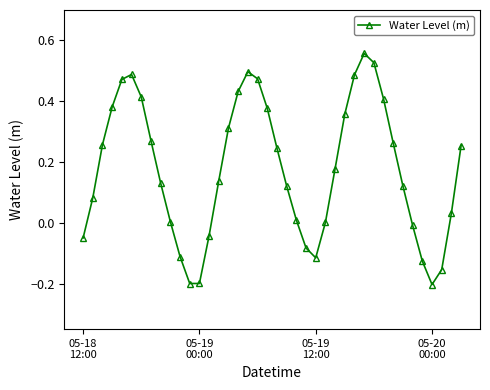

True or false: there are more than 2 points higher than both neighbors.

True